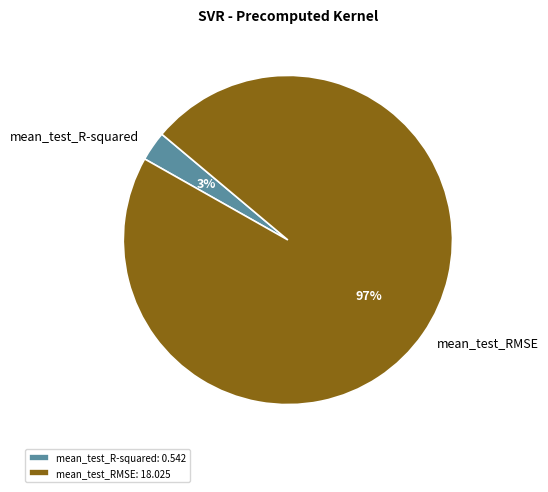

Combined, do mean_test_R-squared and mean_test_RMSE account for over 50%?

Yes